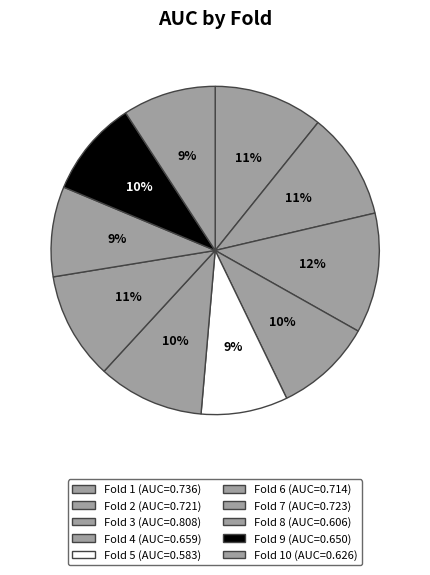

Which category has the smallest portion of the pie?

5